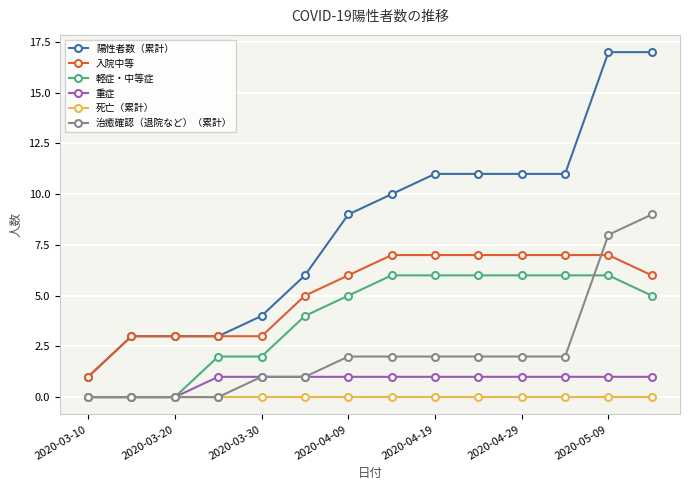

Which series has the largest total across all categories?

陽性者数（累計）